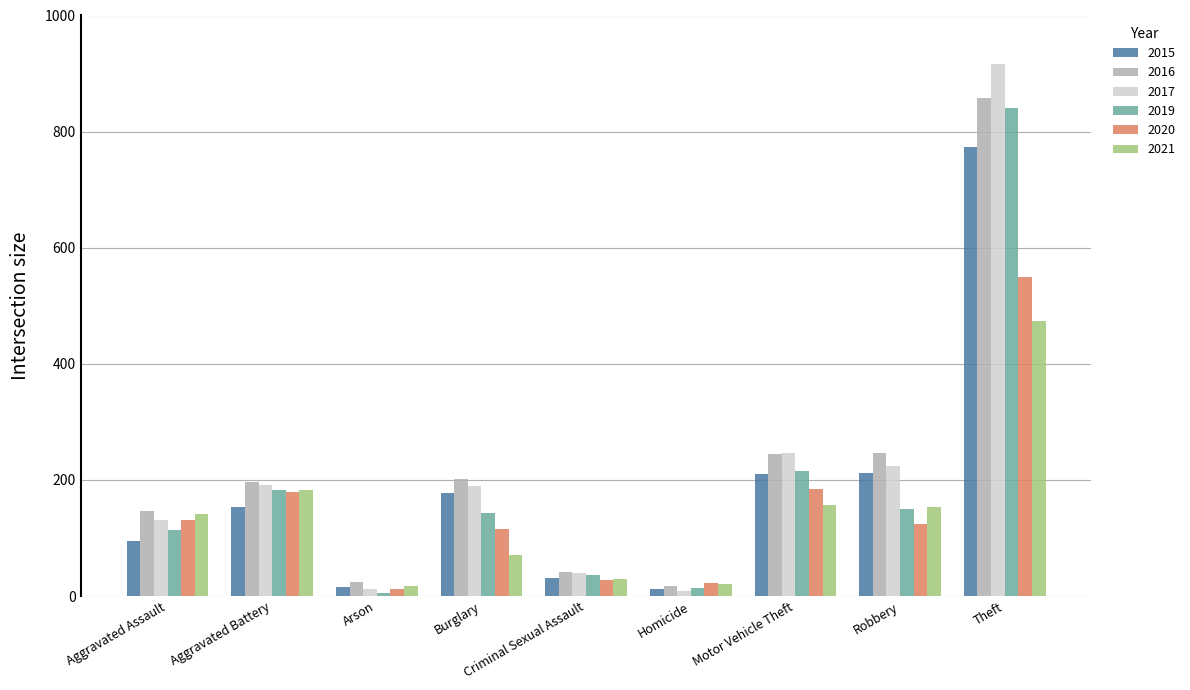

What are all the series names shown in the legend?

2015, 2016, 2017, 2019, 2020, 2021